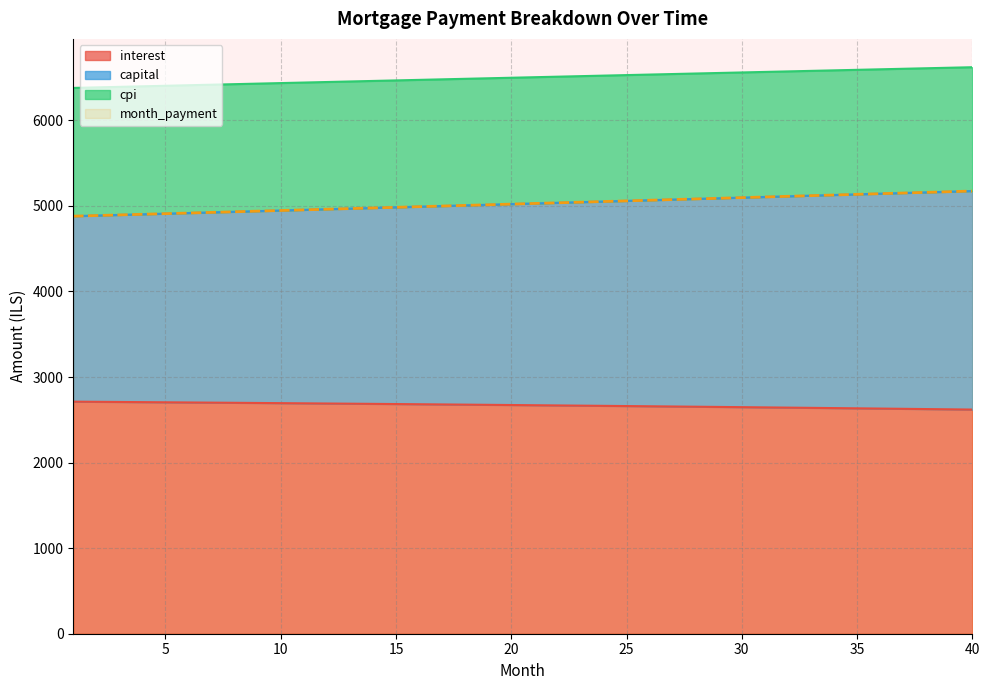

True or false: interest and capital intersect in this chart.

False